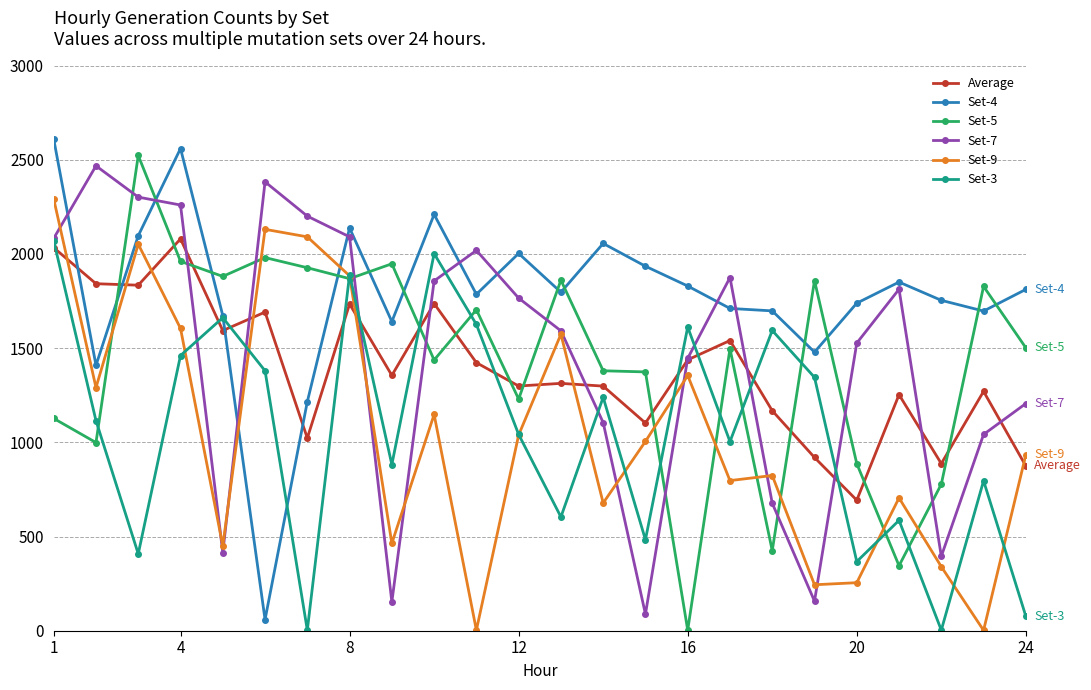

Which series has the largest total across all categories?

Set-4